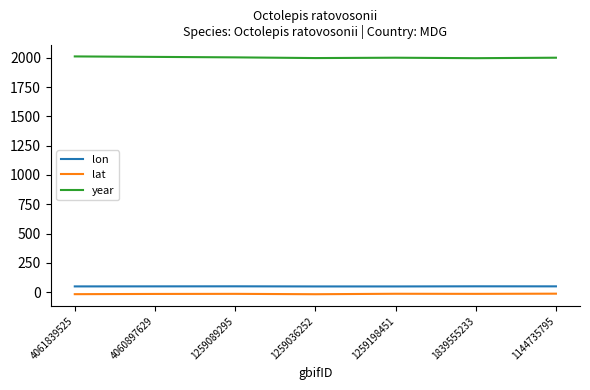

What are all the series names shown in the legend?

lon, lat, year